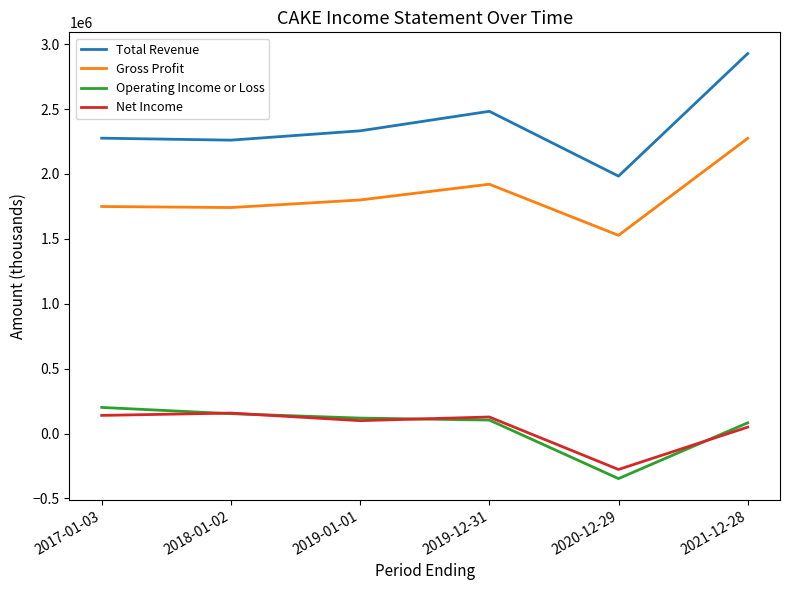

What is the average value of the Gross Profit series?

1835350